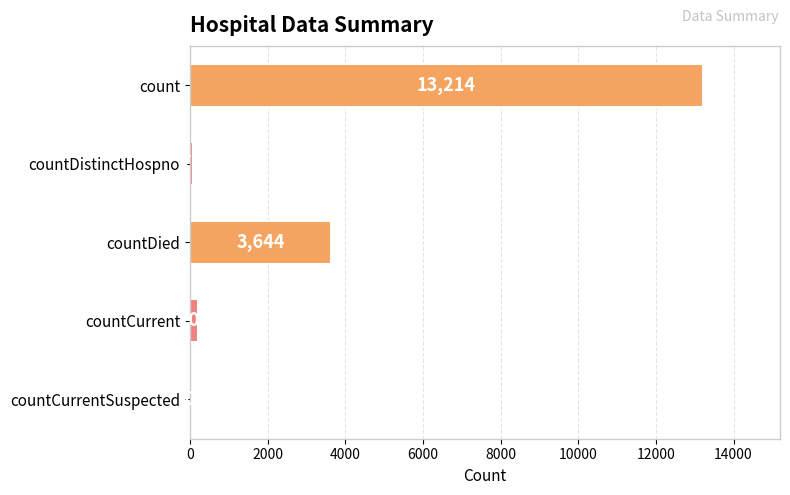

What is the sum of all values?

17133